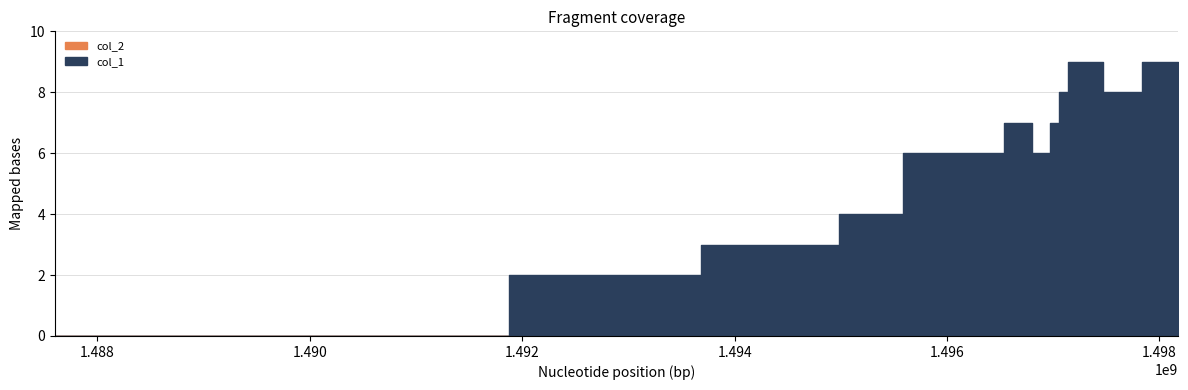

Is the value of col_2 at 1497054849 greater than the value of col_1 at 1495586051?

No